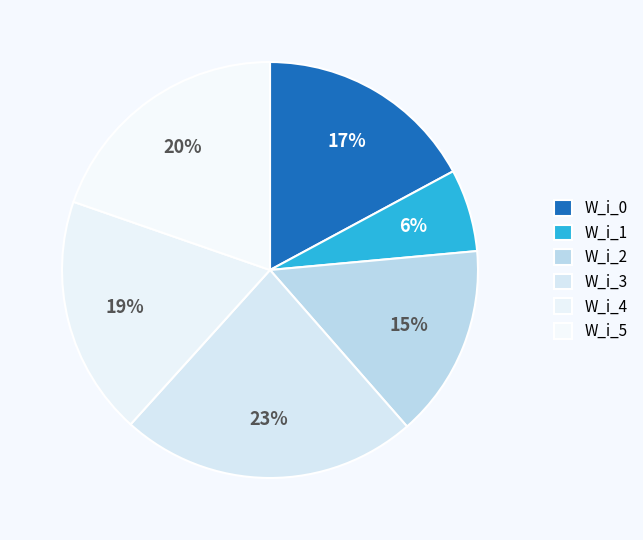

Rank the categories by value from lowest to highest.

W_i_1, W_i_2, W_i_0, W_i_4, W_i_5, W_i_3